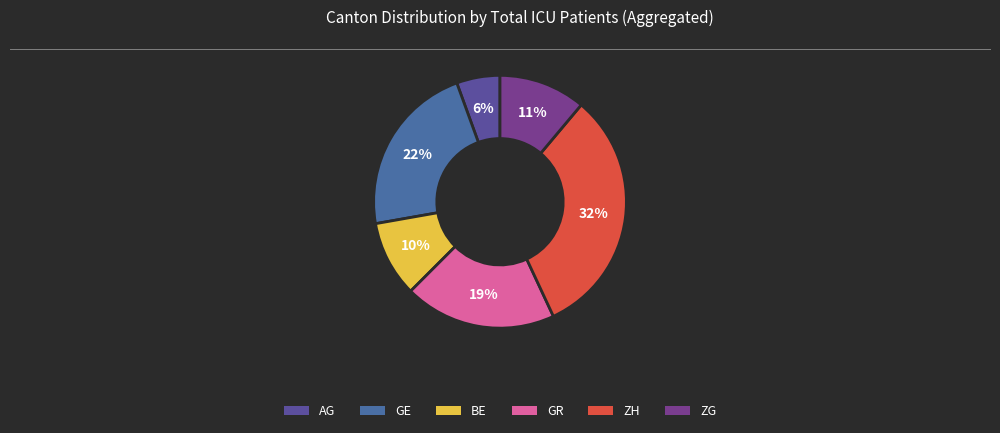

To the nearest percent, what portion does GR represent?

19%